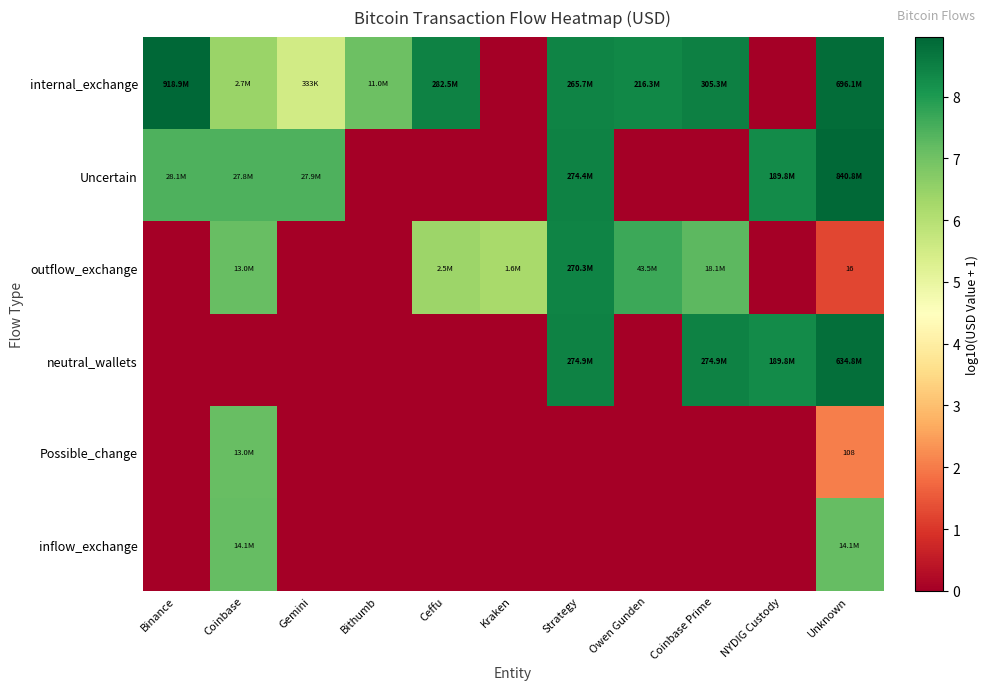

List the series in order of their peak value, lowest first.

Possible_change, inflow_exchange, outflow_exchange, neutral_wallets, Uncertain, internal_exchange